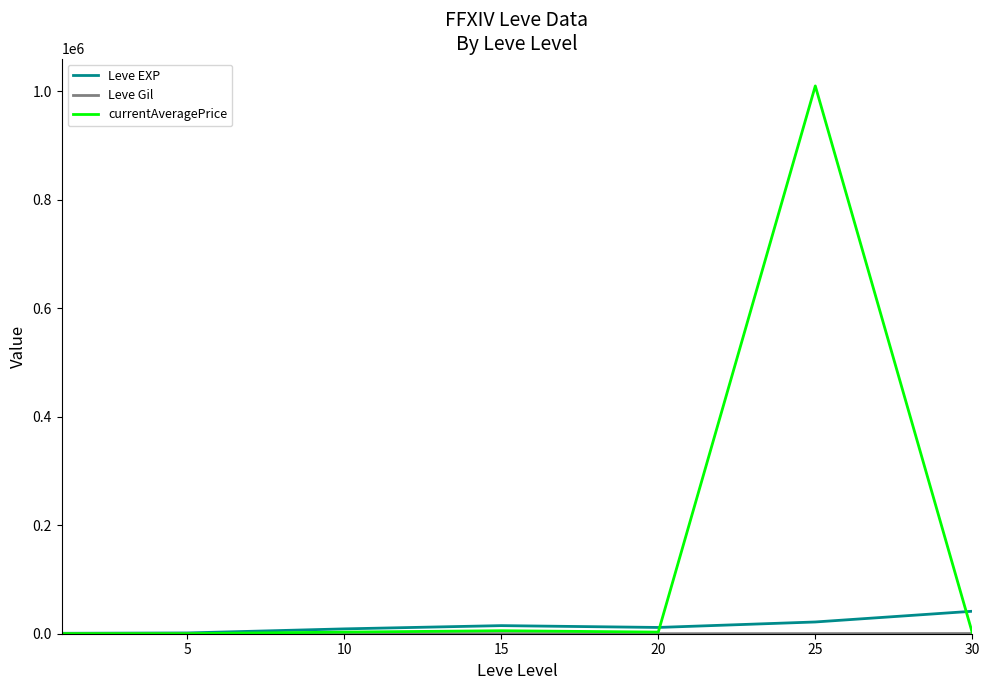

Which series has the widest spread of values?

currentAveragePrice